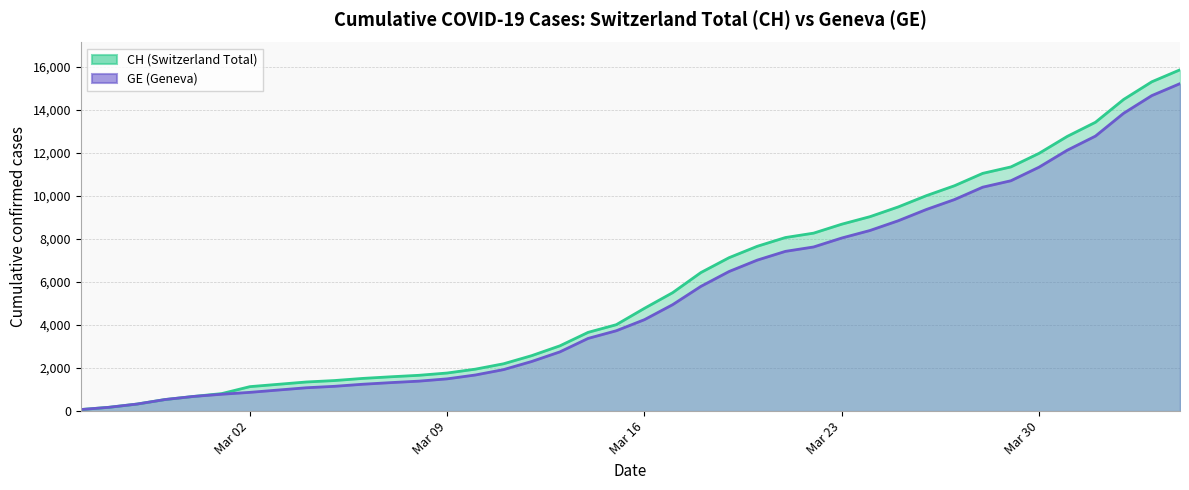

Which category has the highest value across all series?

2020-04-04